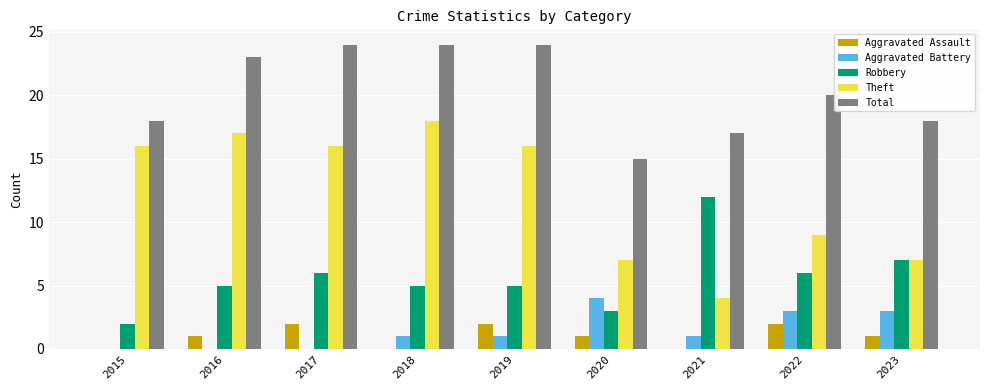

What is the sum of the Robbery values at 2023 and 2015?

9